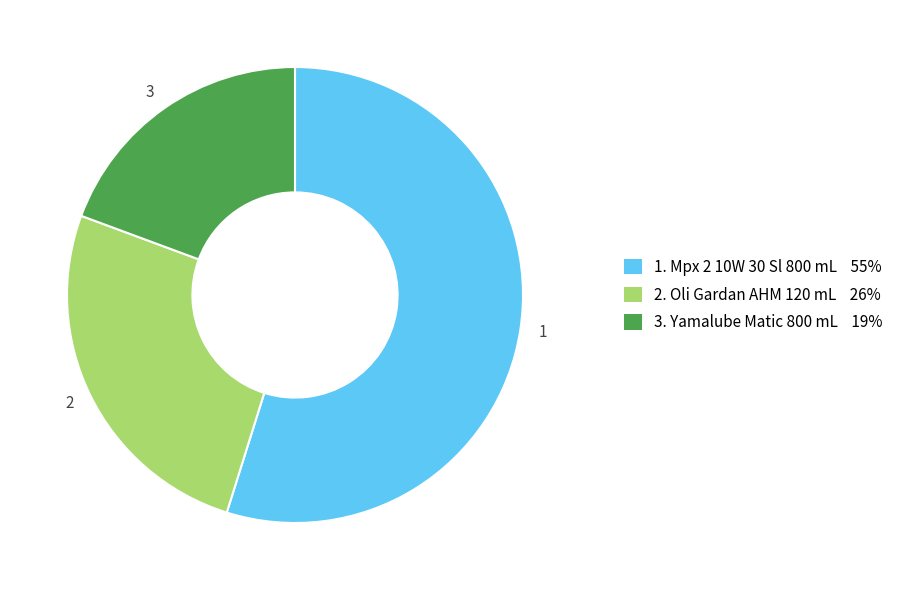

What is the majority slice?

1